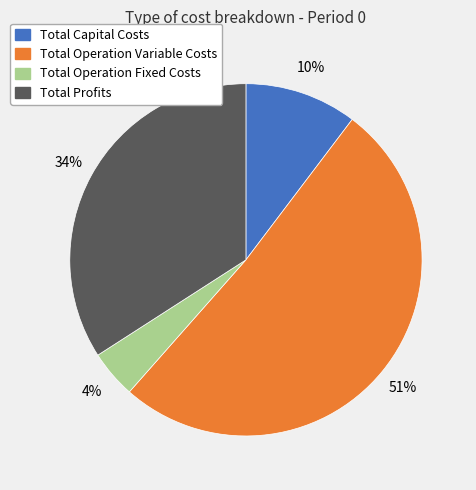

To the nearest percent, what is the difference between the Total Operation Variable Costs and Total Operation Fixed Costs slice percentages?

47%